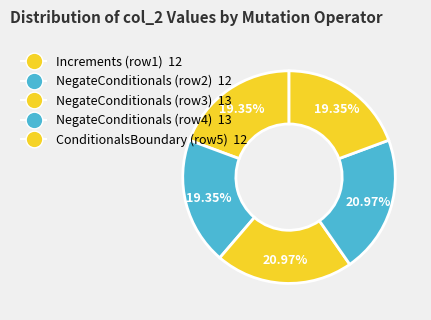

Which slice is the largest?

NegateConditionals